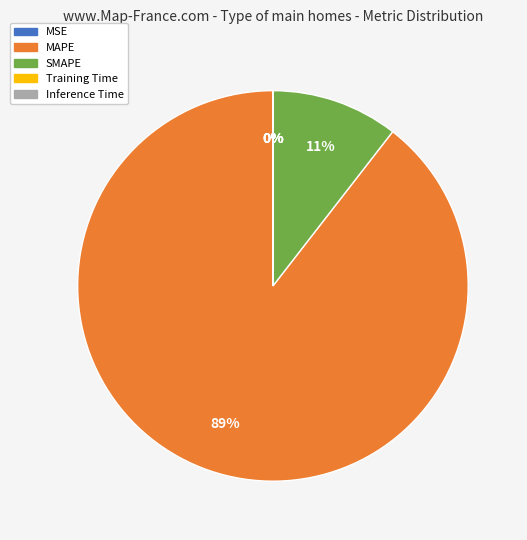

Is SMAPE the majority of the pie?

No